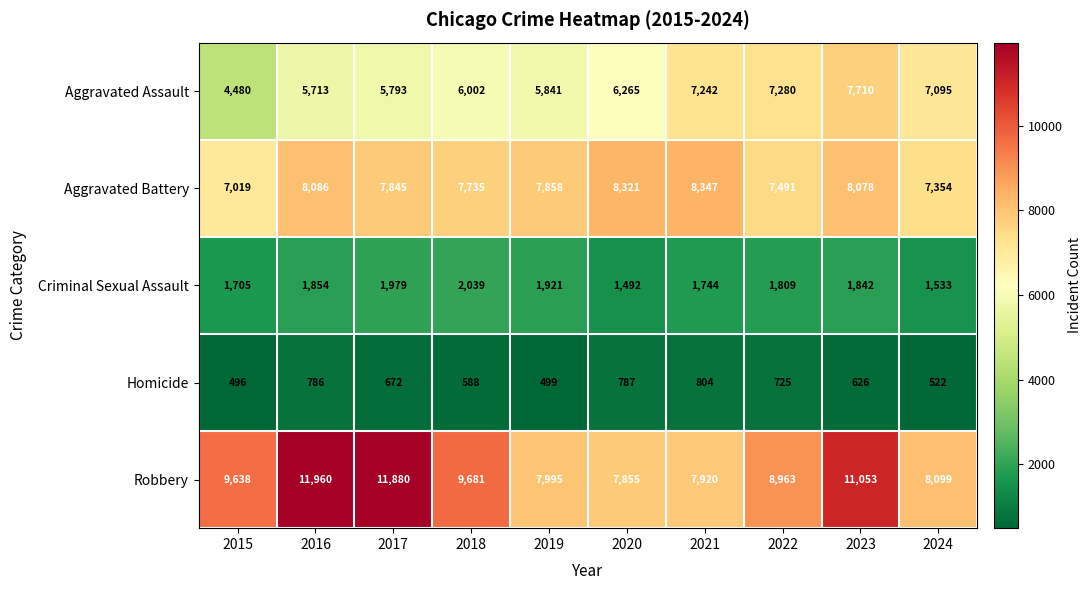

What is the sum of the Aggravated Battery values at 2018 and 2022?

15226